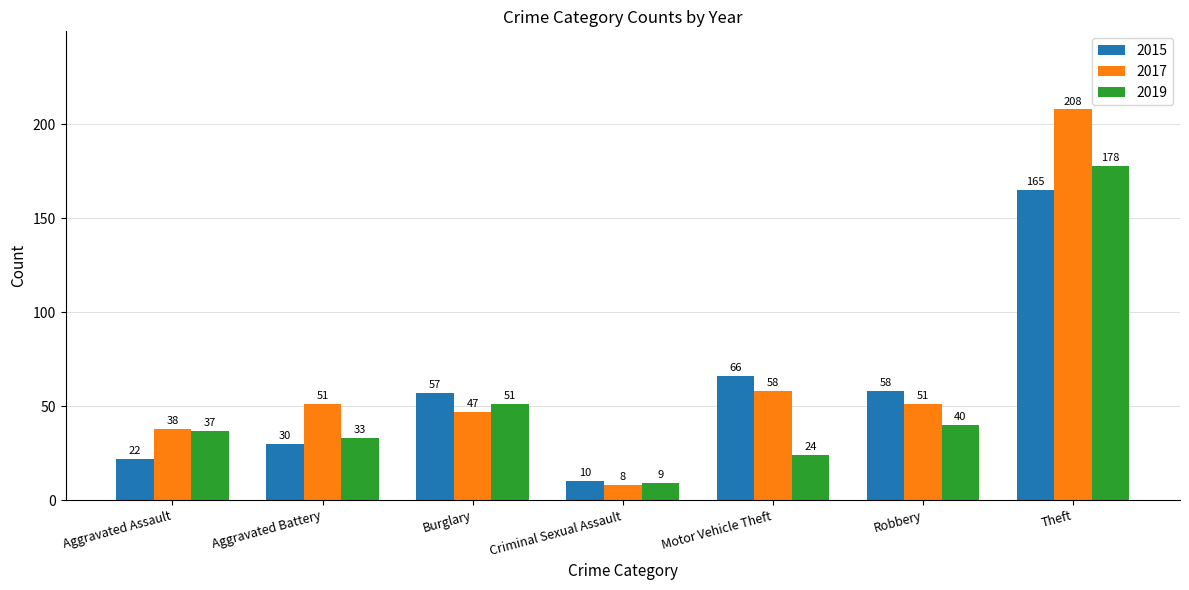

Reading right to left, transcribe all the data shown in this chart.

2015: 165	58	66	10	57	30	22
2017: 208	51	58	8	47	51	38
2019: 178	40	24	9	51	33	37